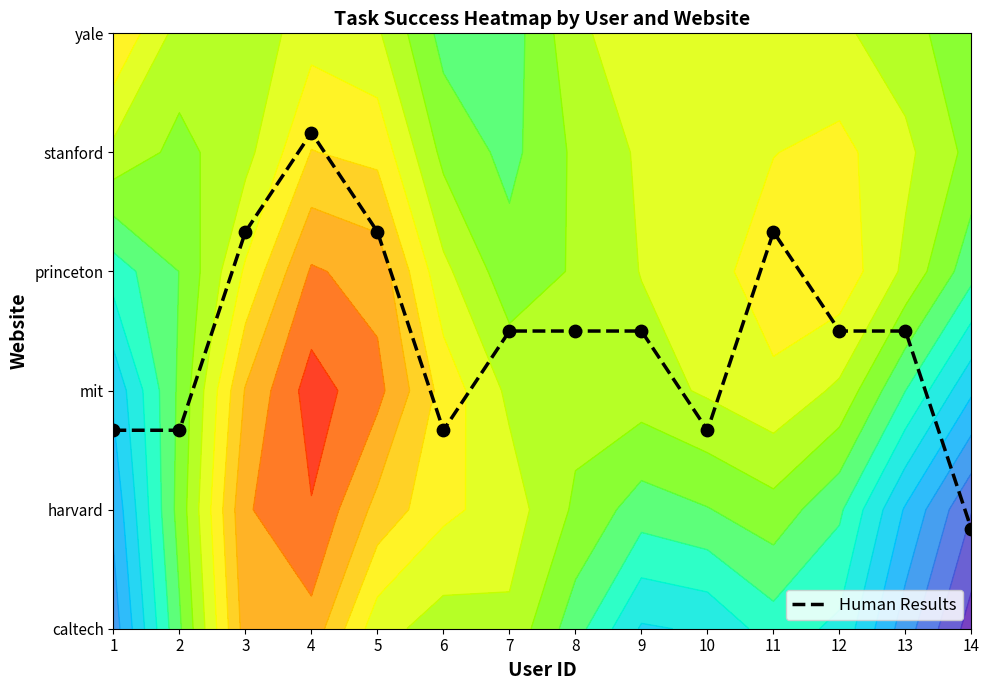

Rank the categories by value from lowest to highest.

14, 1, 2, 6, 10, 7, 8, 9, 12, 13, 3, 5, 11, 4